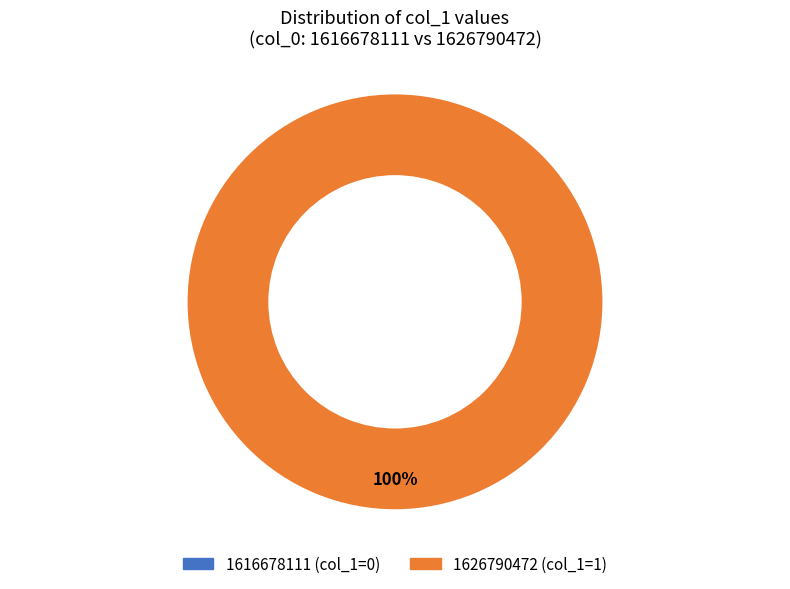

Which has a higher value, 1626790472 or 1616678111?

1626790472